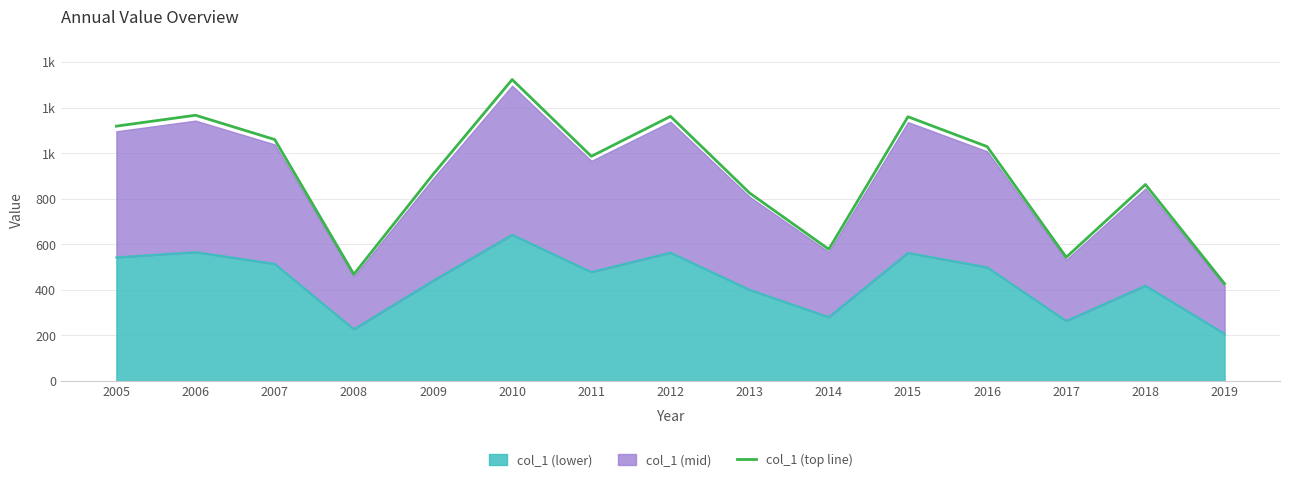

How many data points are less than 986?

7